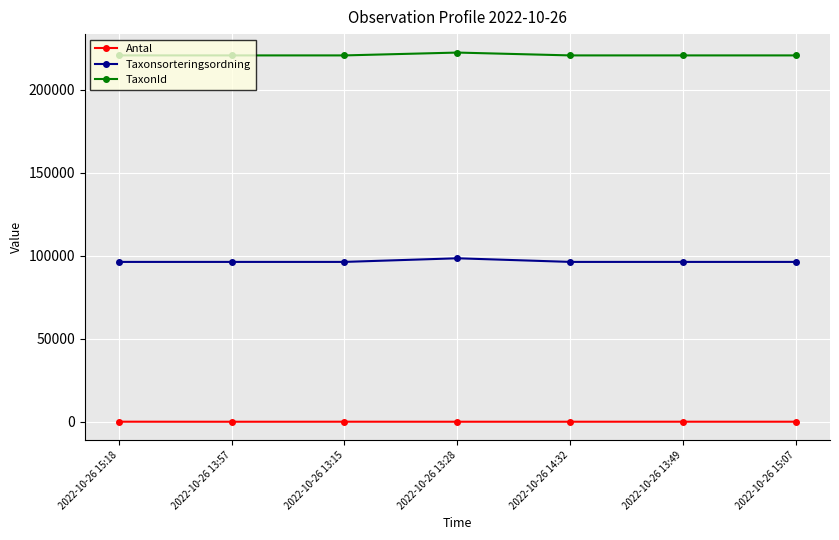

Does the chart have visible grid lines?

Yes